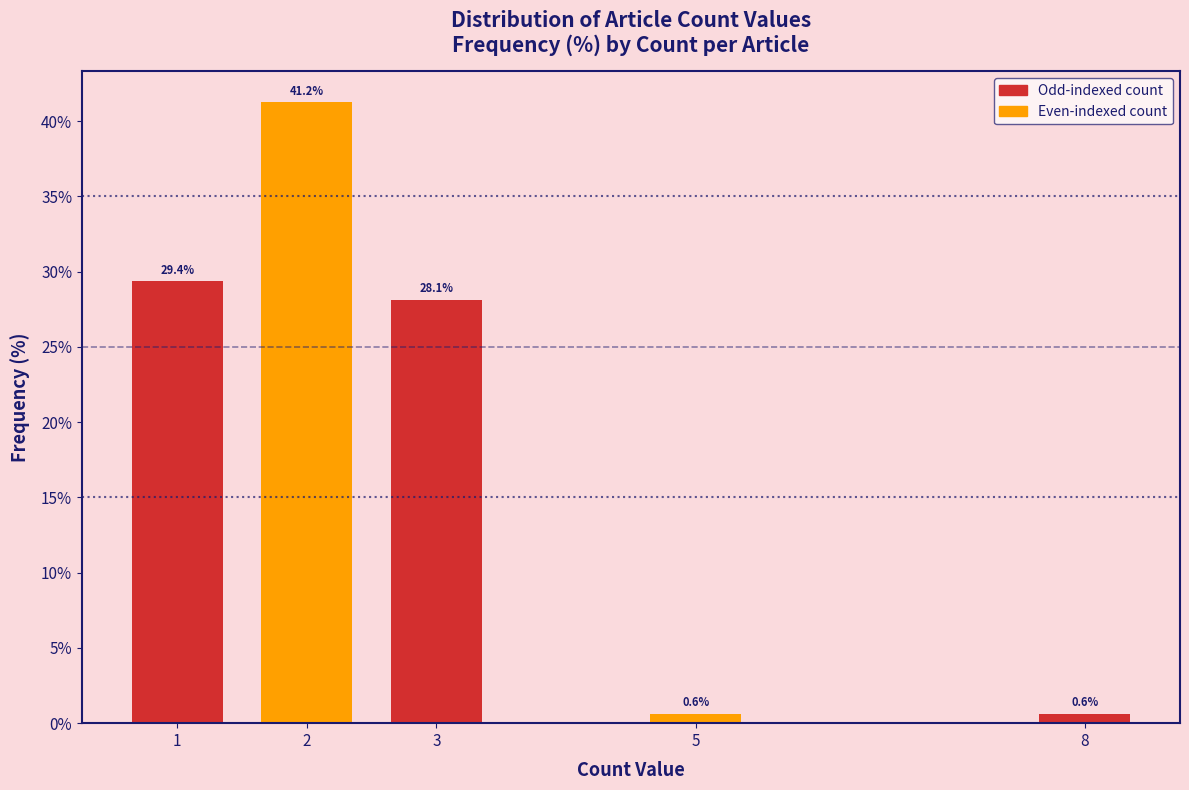

True or false: the data shows 0.6 at 8.

True